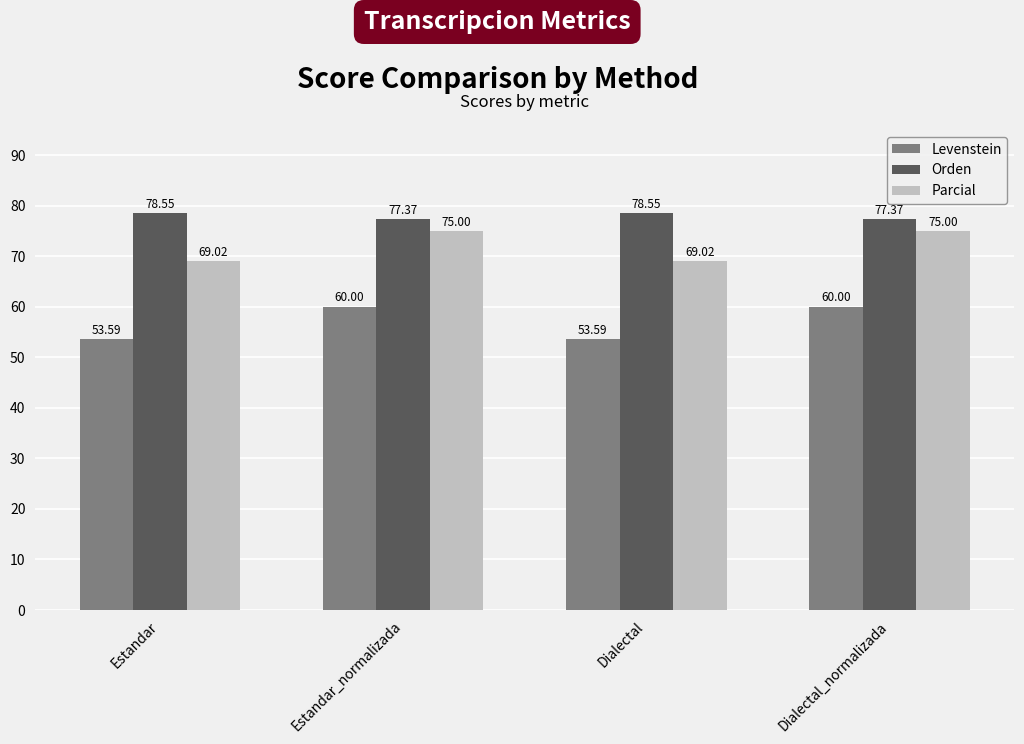

How many bars are there in total?

12